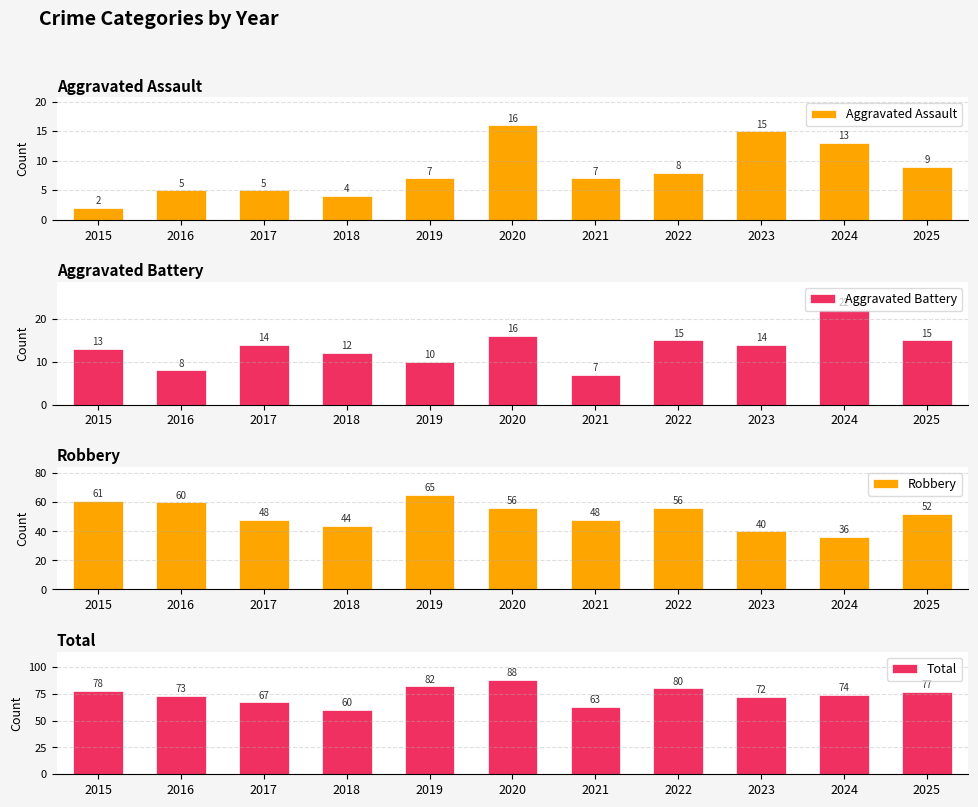

How many values in the Total series are below 74?

5